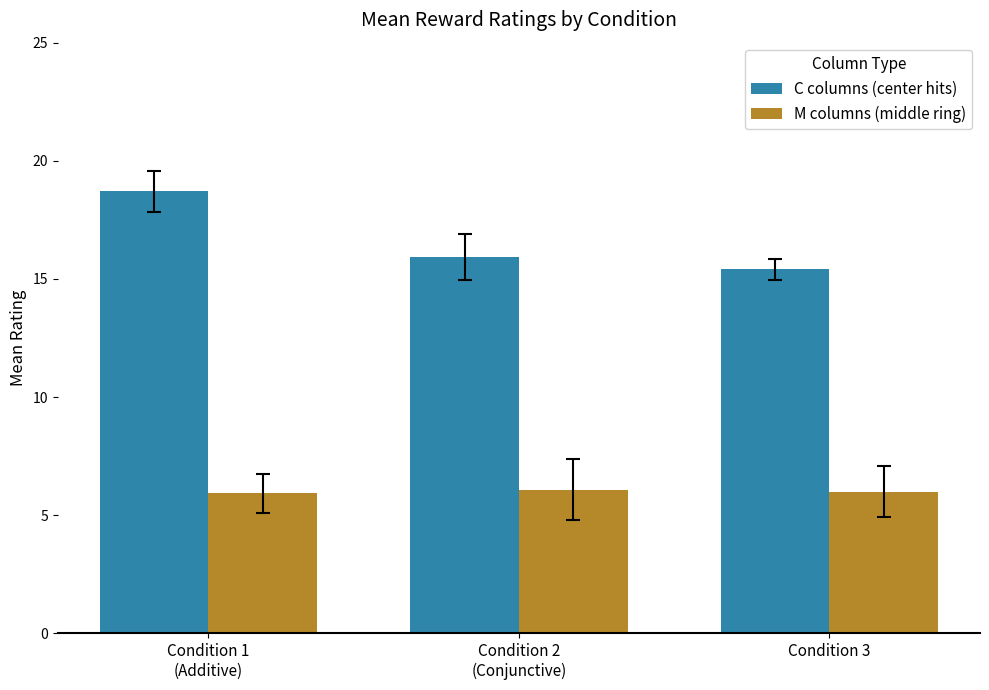

Which series has the widest spread of values?

C columns (center hits)